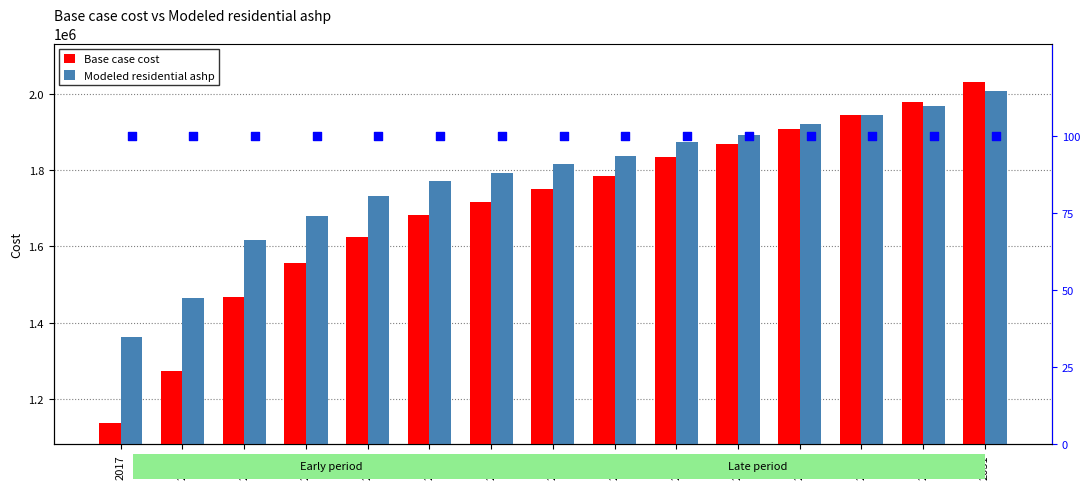

Which series contains the highest Y value?

Base case cost